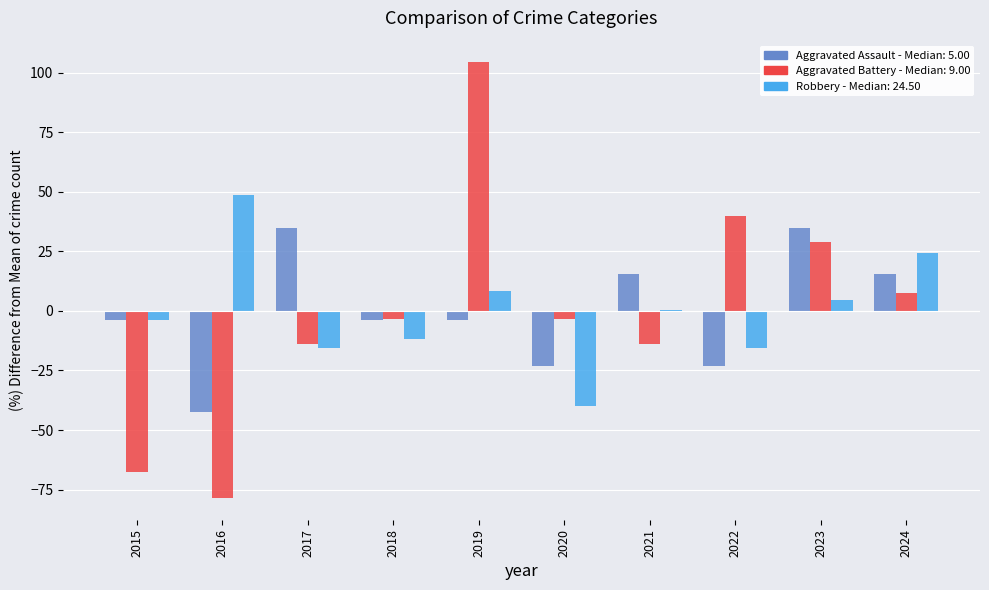

What is the total value across all series at 2024?

47.4